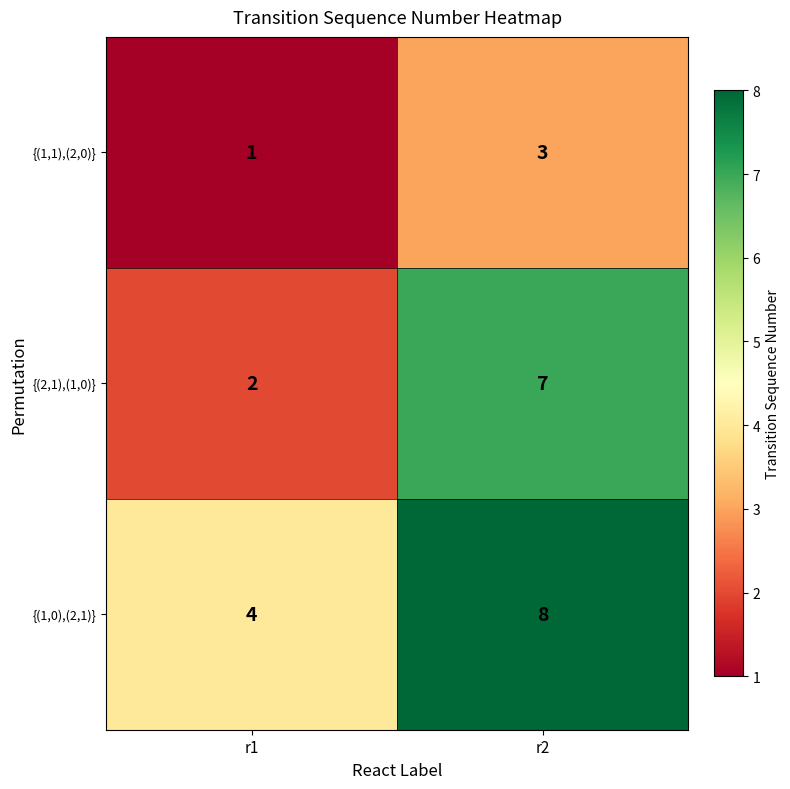

At r1, list the series in order from largest to smallest.

{(1,0),(2,1)}, {(2,1),(1,0)}, {(1,1),(2,0)}